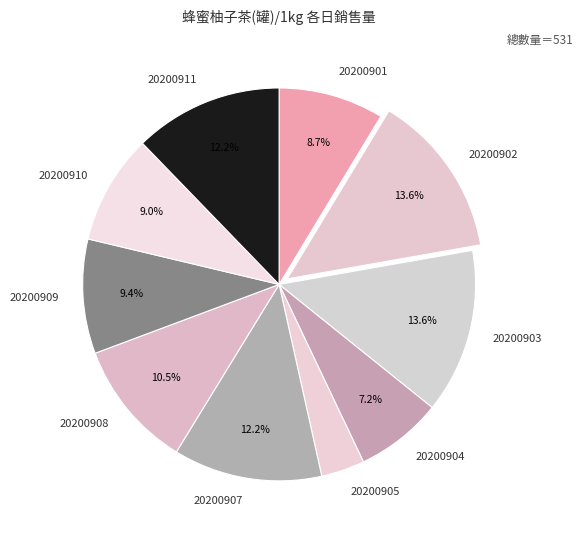

The 20200901 slice represents 9% of the pie. True or false?

True